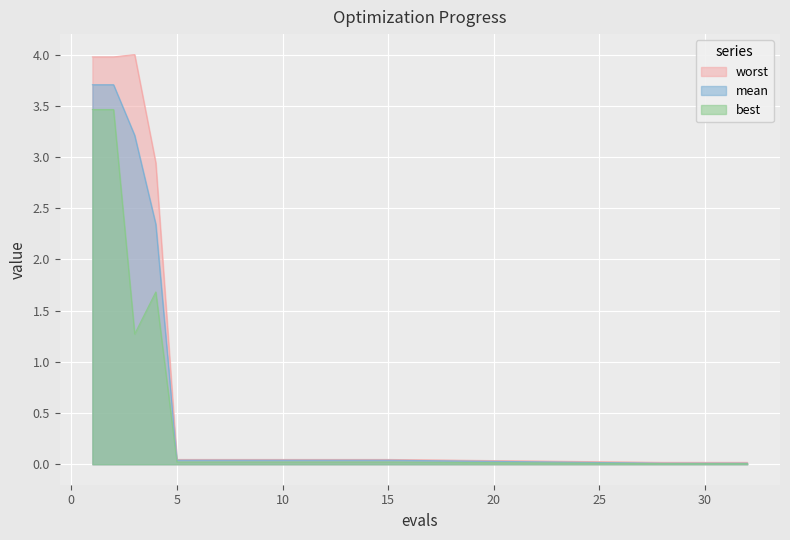

True or false: worst and mean cross at least once.

False